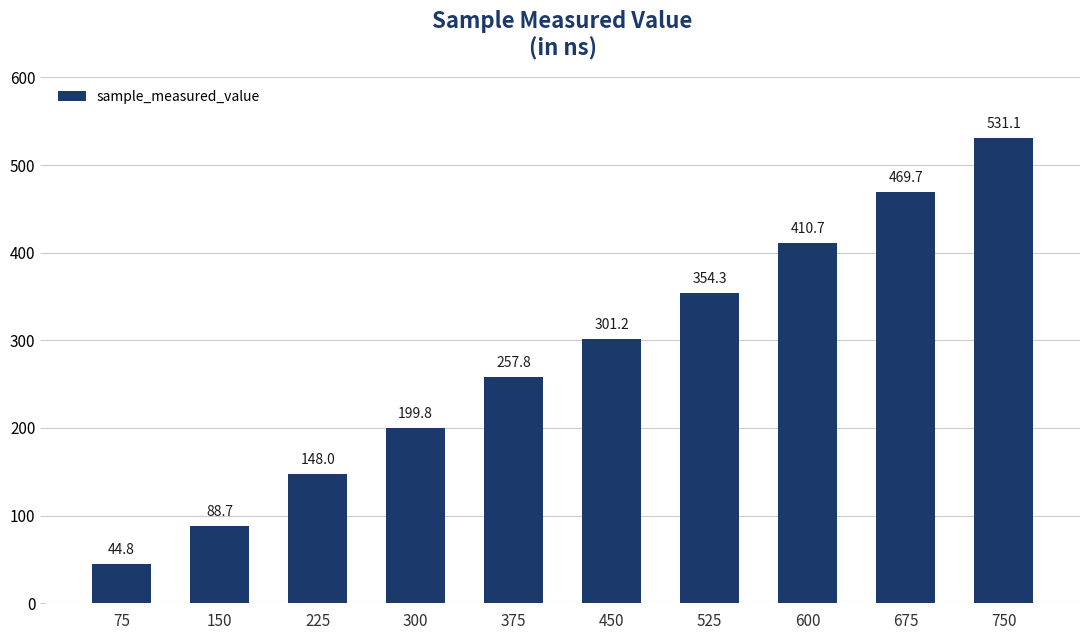

Are the bars horizontal?

No